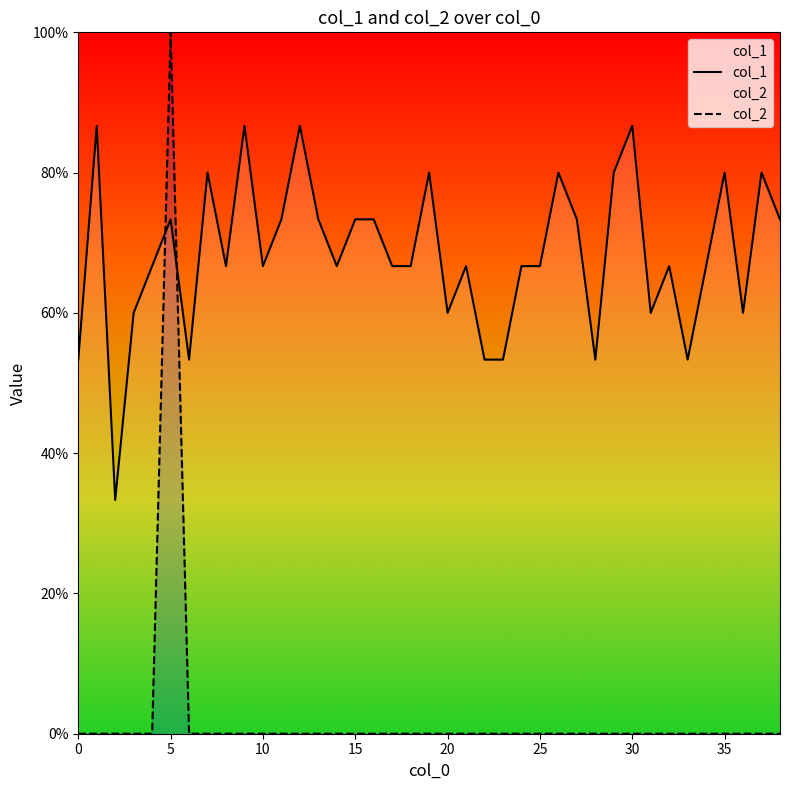

What is the total value across all series at 26?

0.8